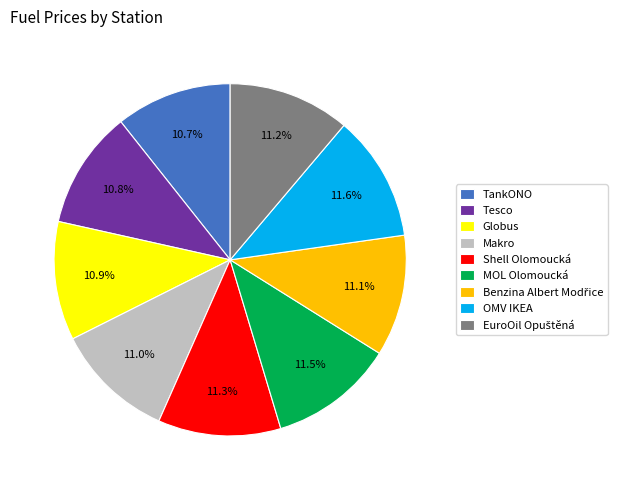

To the nearest percent, what is the difference between the largest and smallest slice percentages?

1%